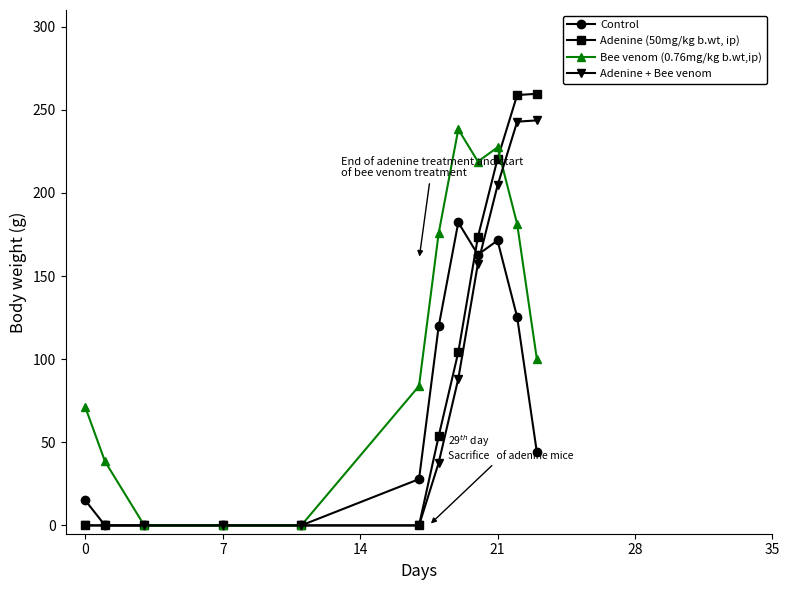

List the series in order of their overall mean, highest first.

Bee venom (0.76mg/kg b.wt,ip), Adenine (50mg/kg b.wt, ip), Adenine + Bee venom, Control